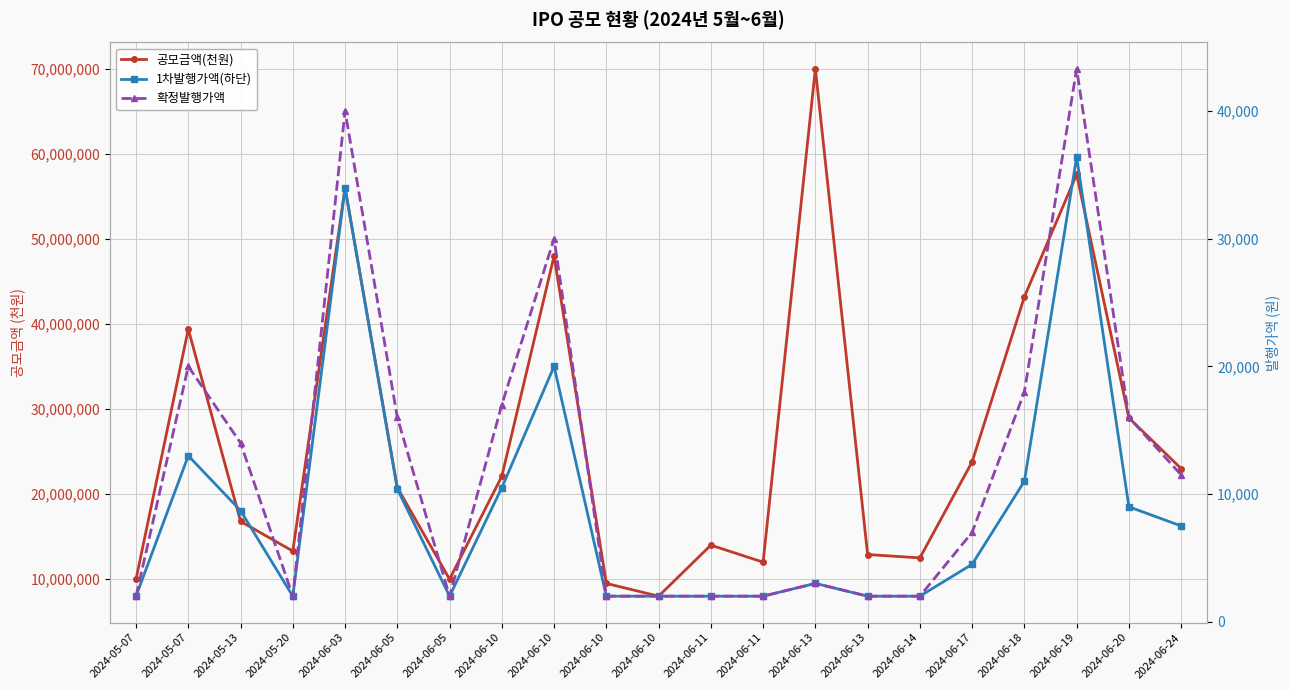

Is this an area chart (filled region under the line)?

No